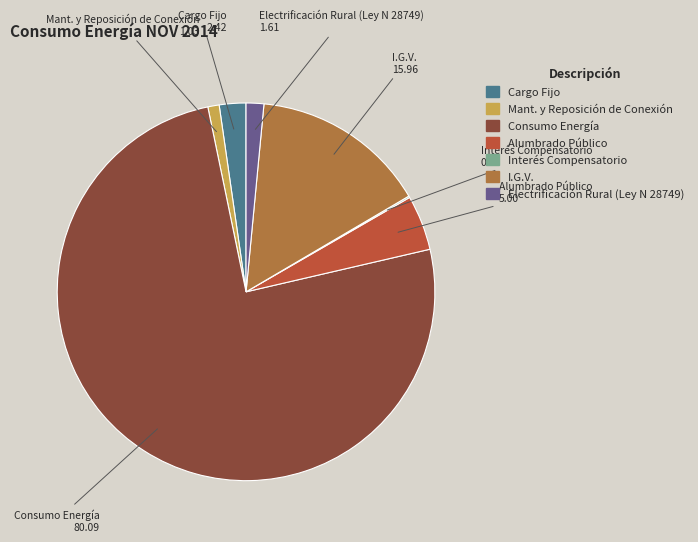

Which has a higher value, Alumbrado Público or Cargo Fijo?

Alumbrado Público